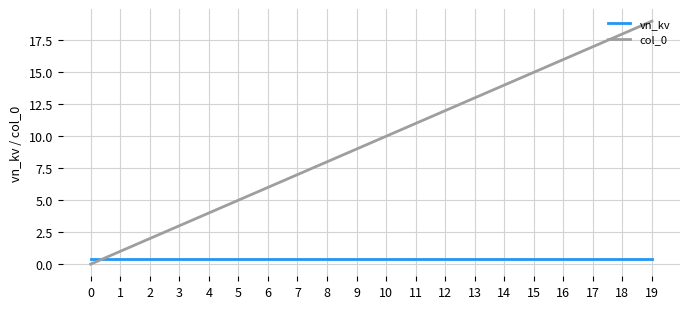

Reading left to right, list all the values displayed in this chart.

vn_kv: 0=0.4	1=0.4	2=0.4	3=0.4	4=0.4	5=0.4	6=0.4	7=0.4	8=0.4	9=0.4	10=0.4	11=0.4	12=0.4	13=0.4	14=0.4	15=0.4	16=0.4	17=0.4	18=0.4	19=0.4
col_0: 0=0.0	1=1.0	2=2.0	3=3.0	4=4.0	5=5.0	6=6.0	7=7.0	8=8.0	9=9.0	10=10.0	11=11.0	12=12.0	13=13.0	14=14.0	15=15.0	16=16.0	17=17.0	18=18.0	19=19.0